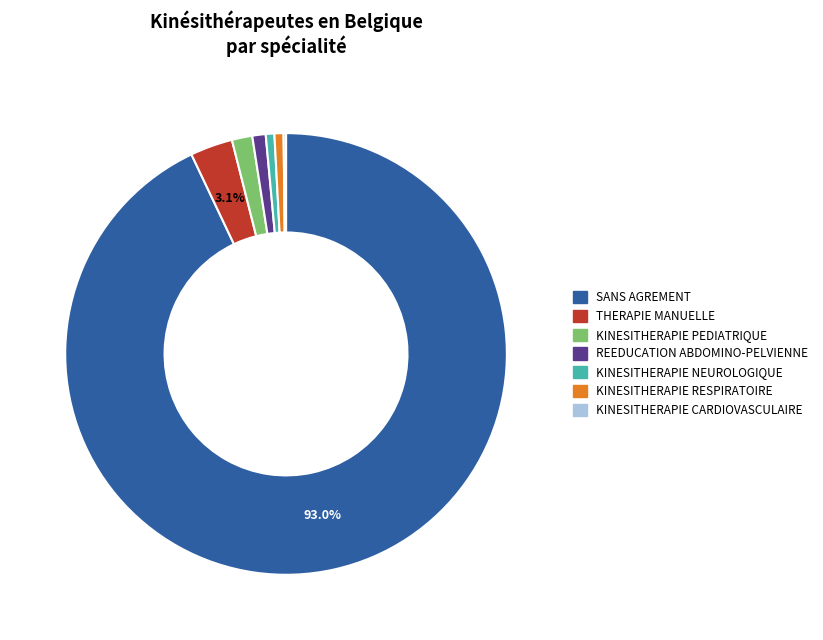

To the nearest percent, what portion does REEDUCATION ABDOMINO-PELVIENNE represent?

1%